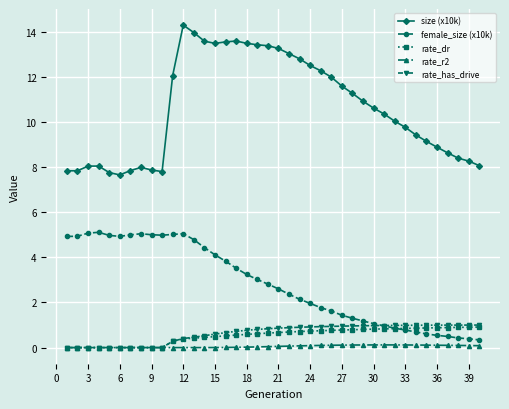

What is the value of the female_size (x10k) point at the 36th from the left?

0.5